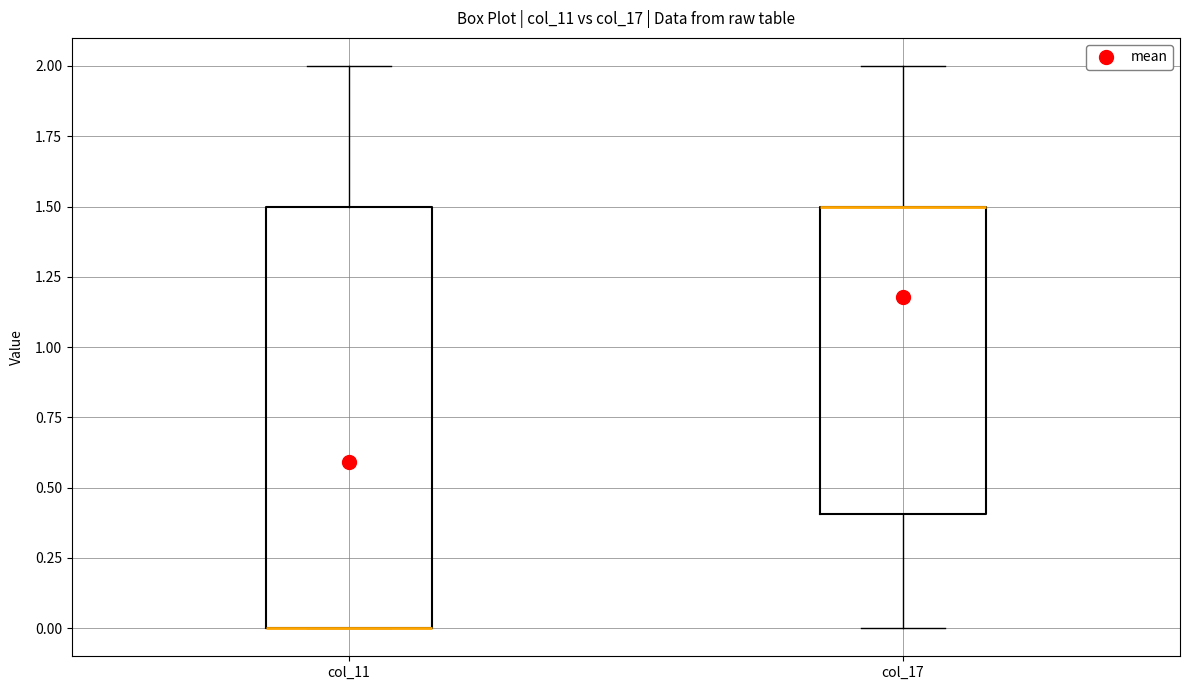

Reading left to right, read every box against the y-axis: the position of its median line, the range the box covers, and the ends of its whiskers. The values are not printed on the chart, so give them approximately, as read against the axis.

col_11: median 0.0 (drawn on the box's lower edge), box 0.0 to 1.5, whiskers 0.0 to 2.0
col_17: median 1.5 (drawn on the box's upper edge), box 0.4 to 1.5, whiskers 0.0 to 2.0